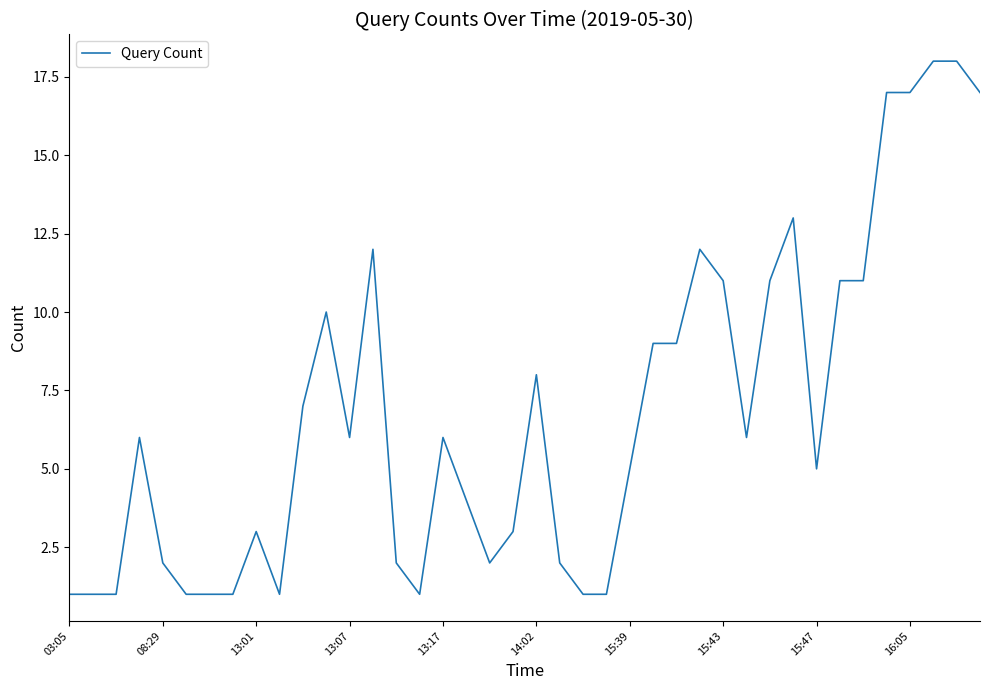

What is the maximum value shown in the chart?

18